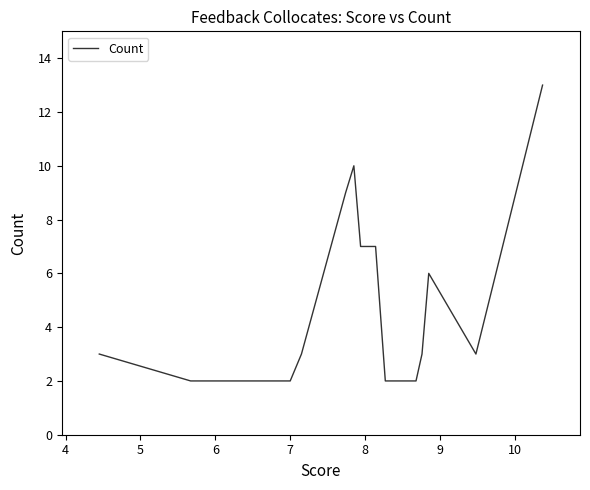

What is the label of the 6th point from the right?

9